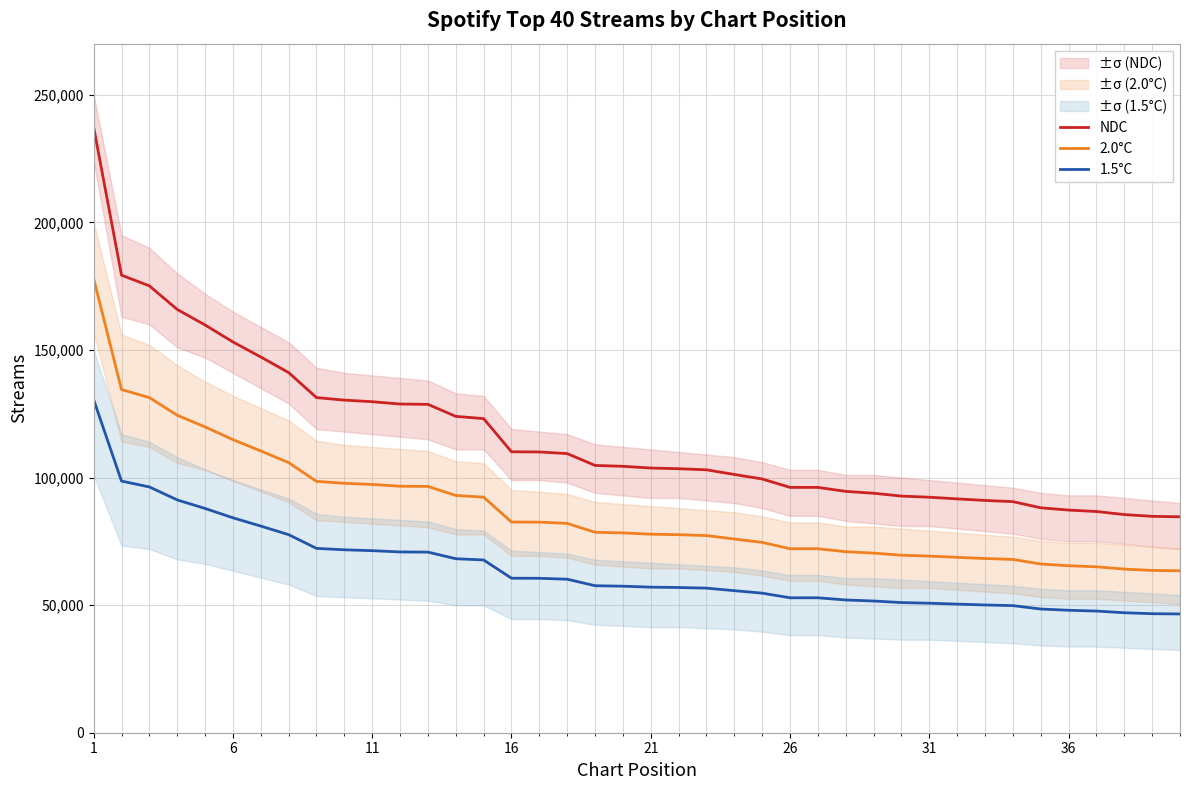

The value of NDC at 11 is 129705.0. True or false?

True